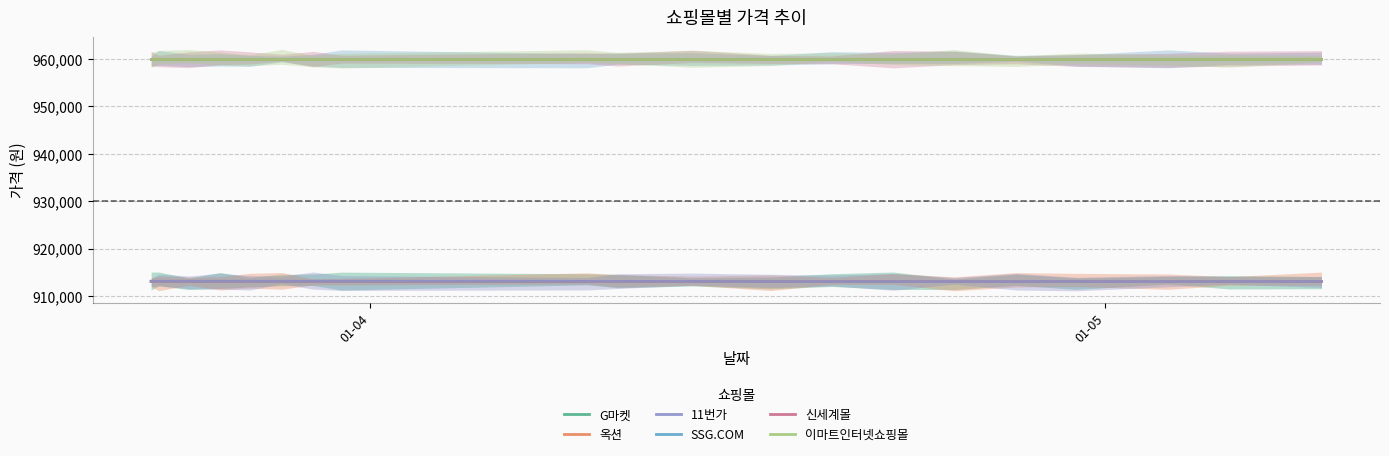

Which category has the highest value in the 11번가 series?

01-04